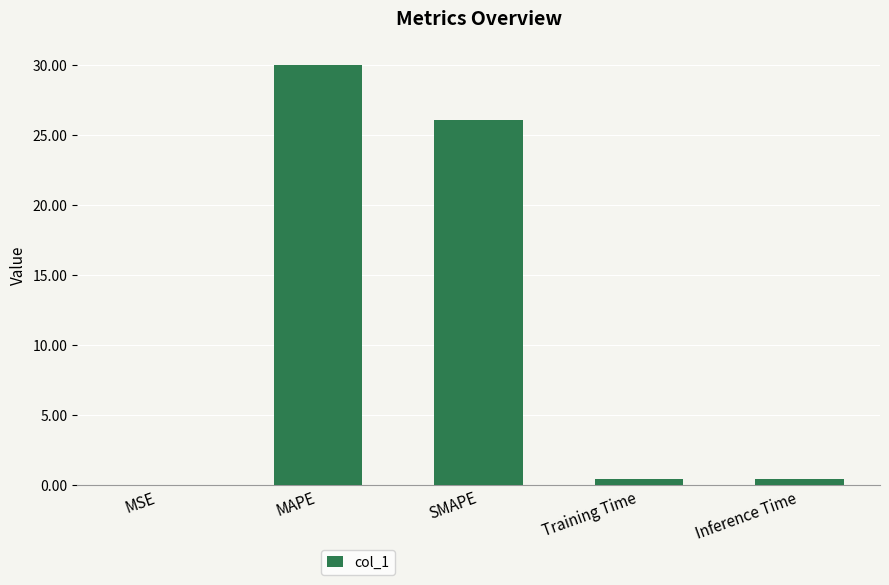

What is the difference between the values at Training Time and MAPE?

29.6